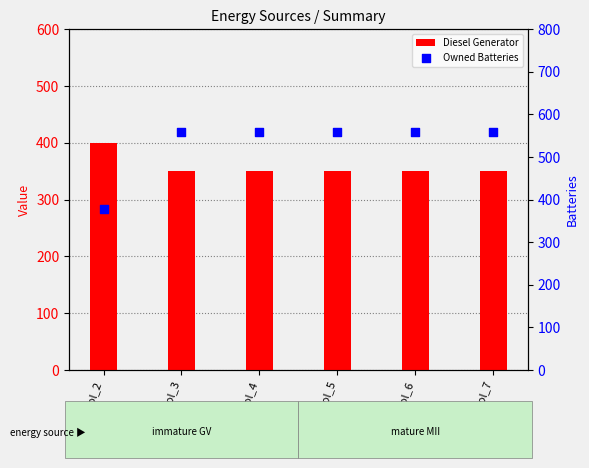

What is the total value across all series at col_2?

778